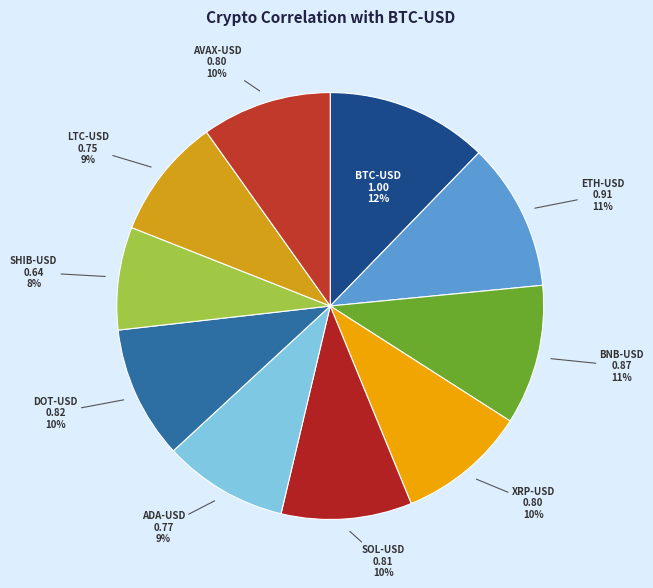

How many segments does this pie chart have?

10